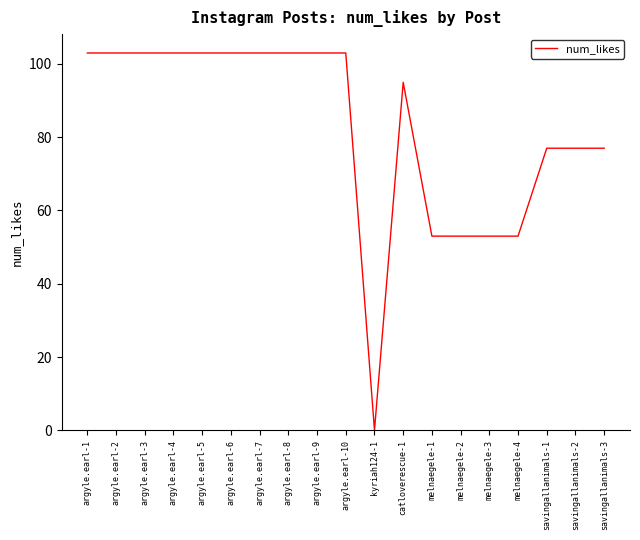

What is the greatest value displayed?

103